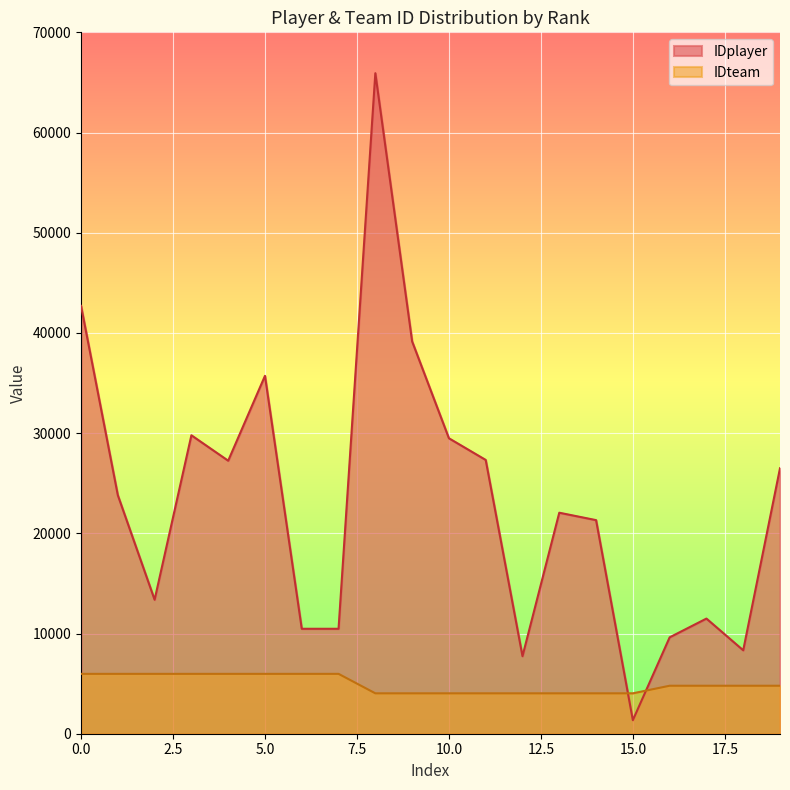

Reading left to right, what are all the values shown in this chart?

IDplayer: 42700	23804	13372	29784	27246	35718	10474	10473	65921	39152	29487	27324	7737	22057	21317	1352	9618	11491	8326	26494
IDteam: 5975	5975	5975	5975	5975	5975	5975	5975	4032	4032	4032	4032	4032	4032	4032	4032	4789	4789	4789	4789